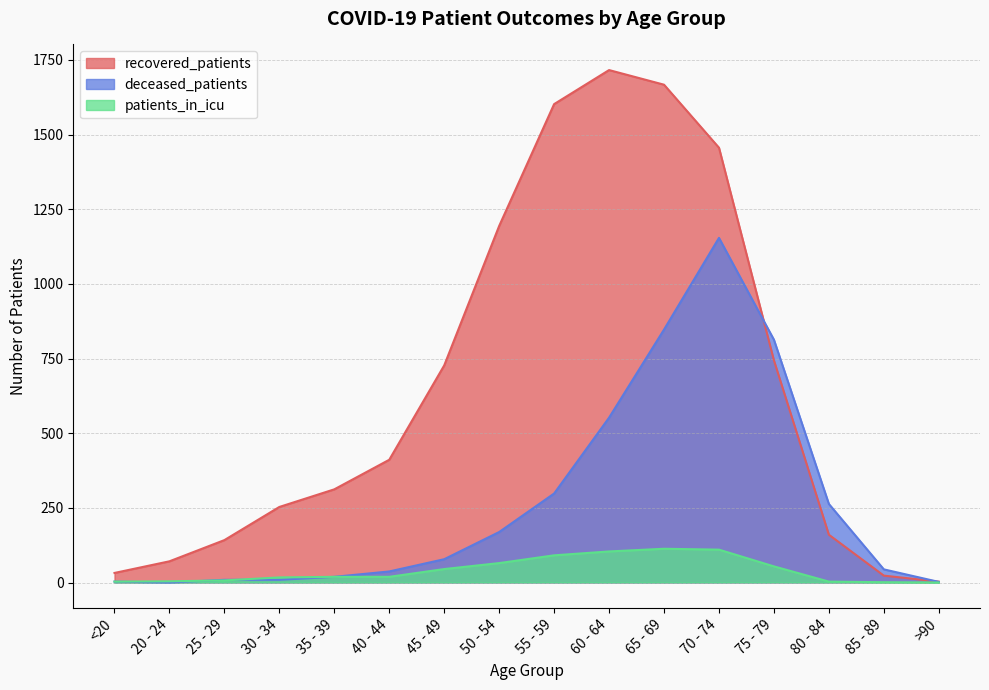

List the series in order of their peak value, lowest first.

patients_in_icu, deceased_patients, recovered_patients